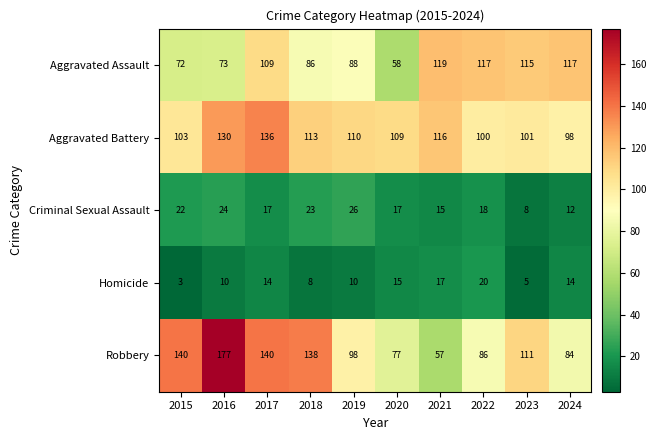

Rank the series by their maximum value, from highest to lowest.

Robbery, Aggravated Battery, Aggravated Assault, Criminal Sexual Assault, Homicide